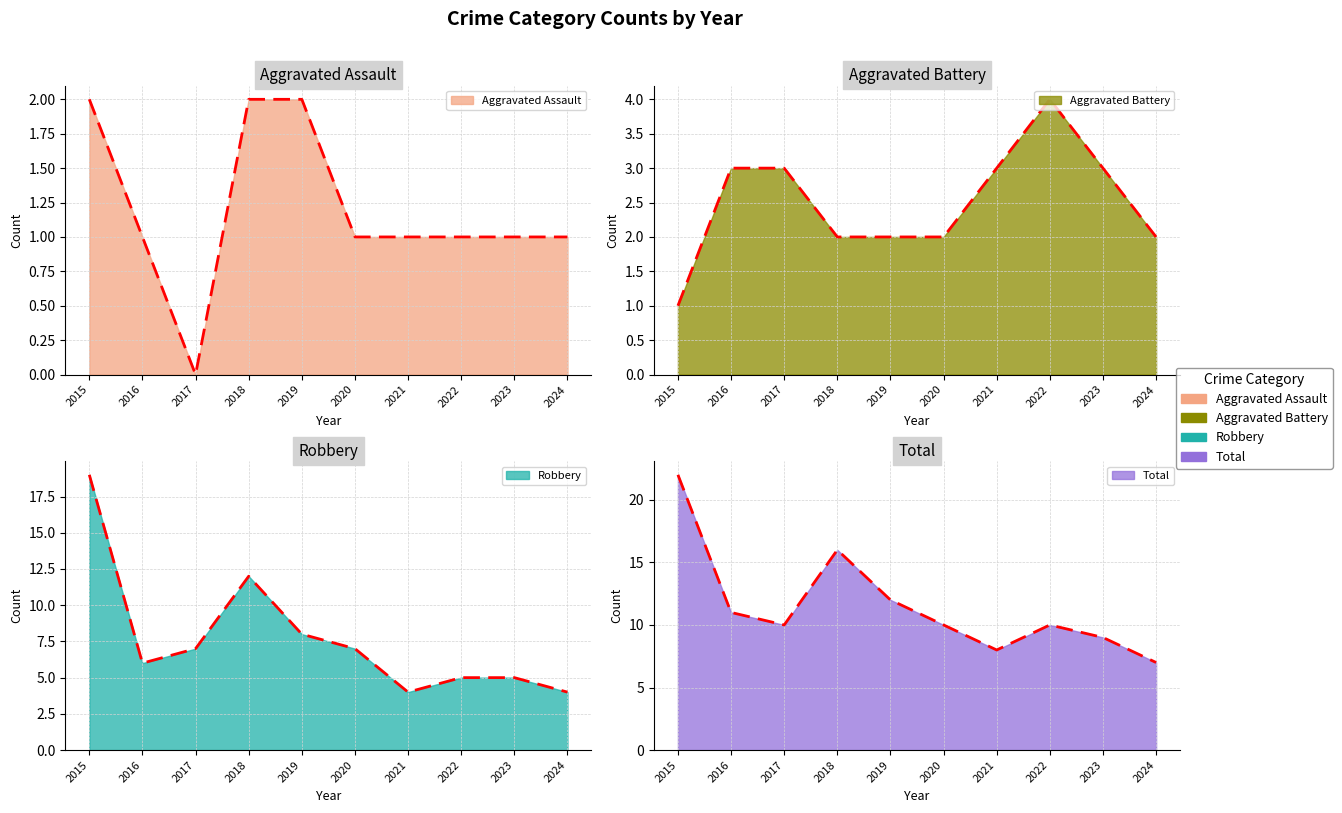

At which label is Aggravated Assault closest to 1?

2016